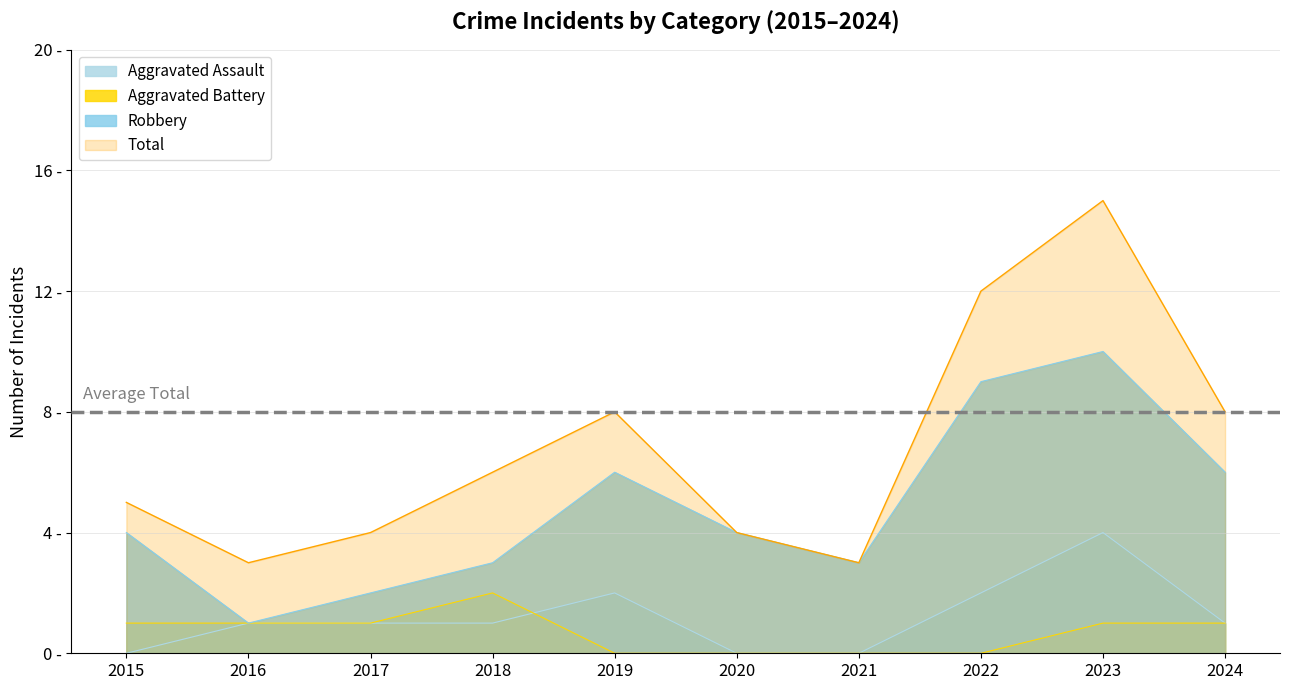

Where does the Aggravated Battery series first go above 1?

2018